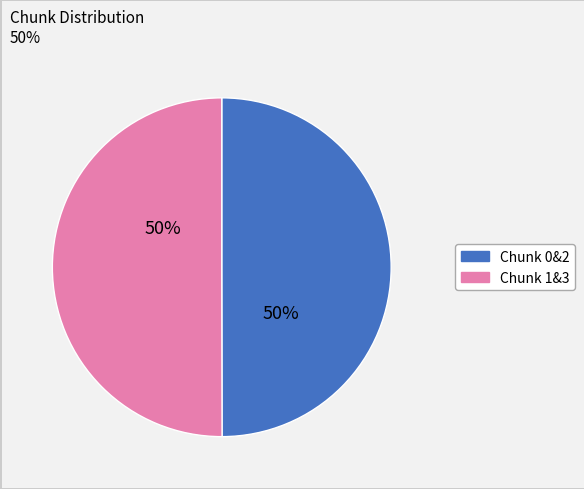

To the nearest percent, what percentage of the pie is Chunk 1&3?

50%